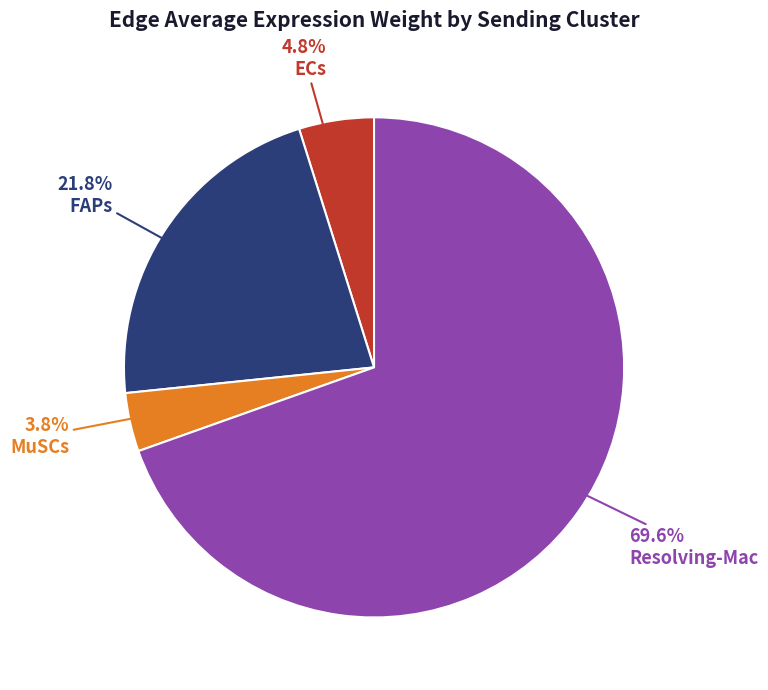

What percentage is NOT represented by Resolving-Mac?

30.4%